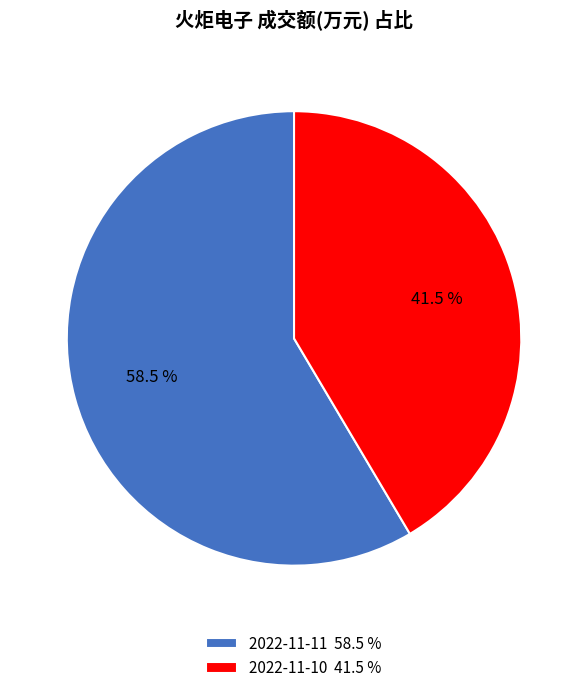

Rank the categories by value from lowest to highest.

2022-11-10, 2022-11-11